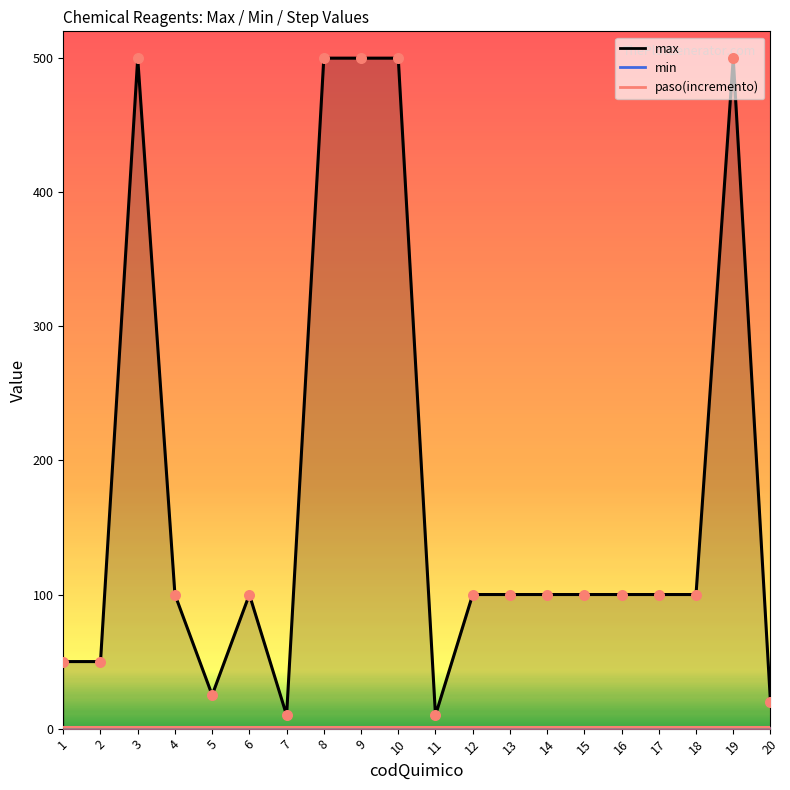

Which series contains the lowest Y value?

min